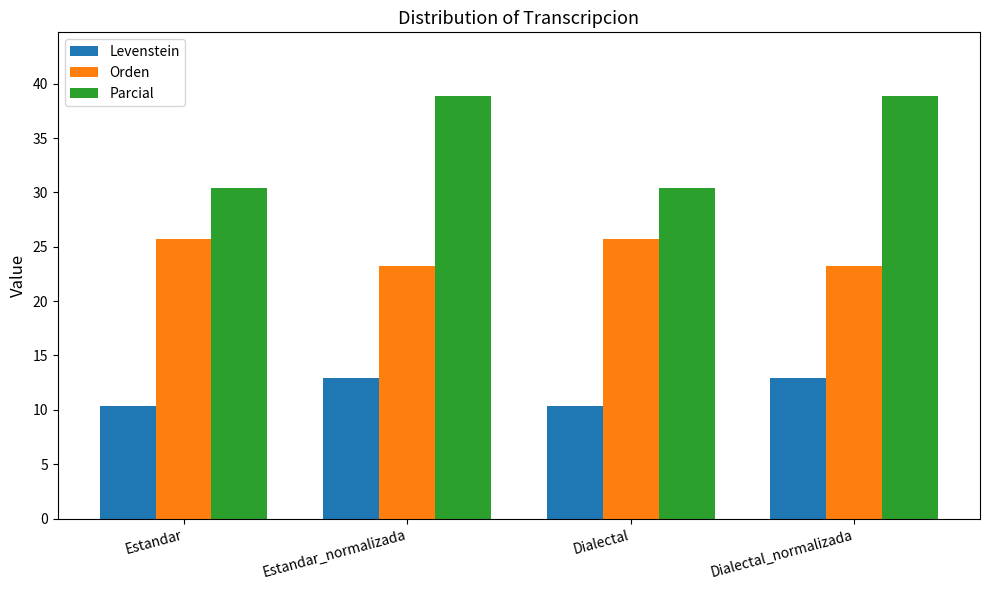

What is the smallest value displayed?

10.4